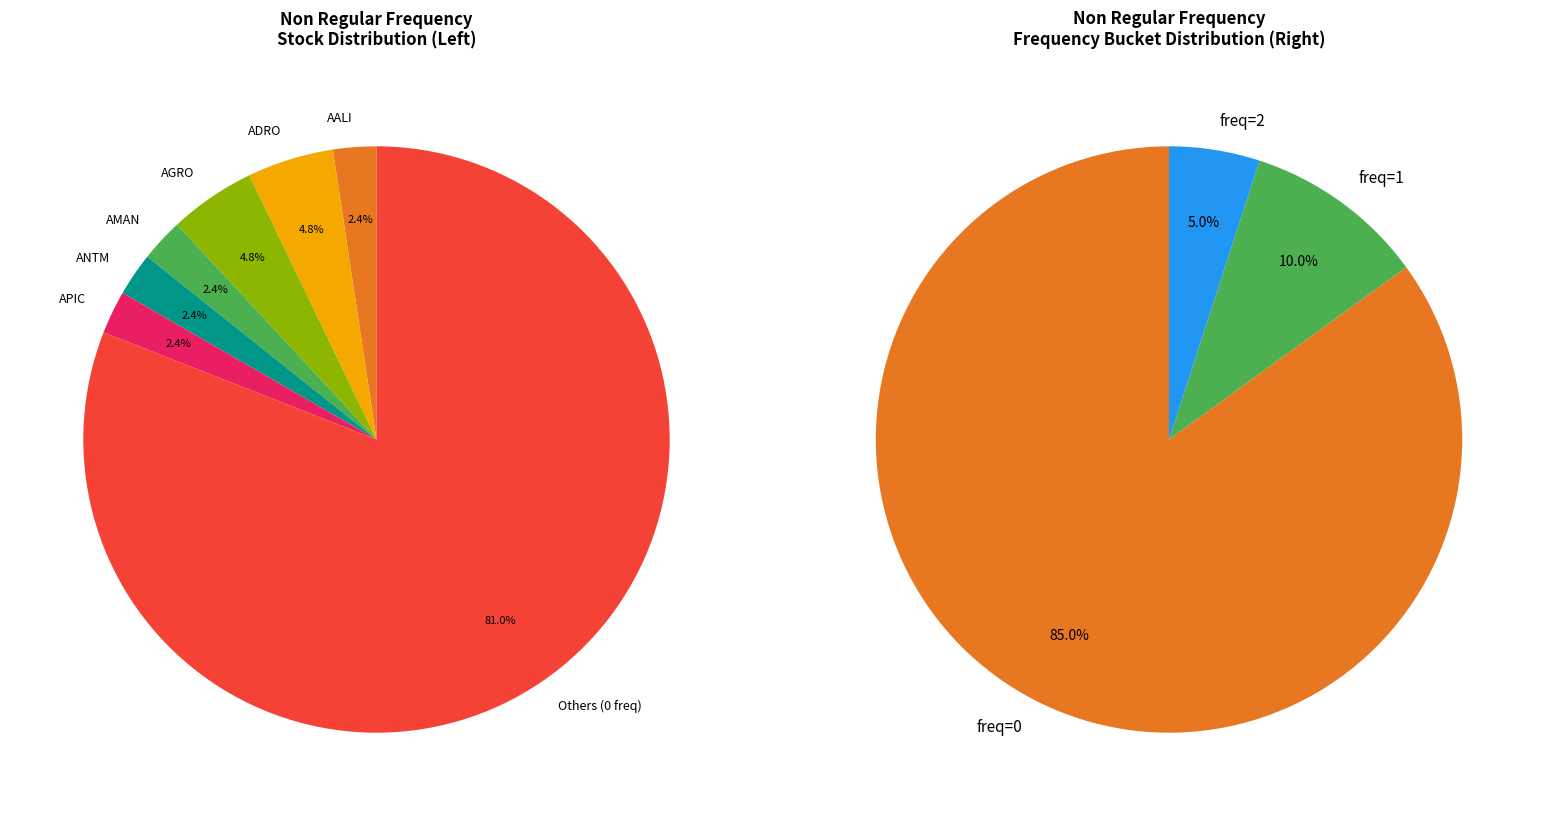

What percentage is NOT represented by APLI?

100.0%